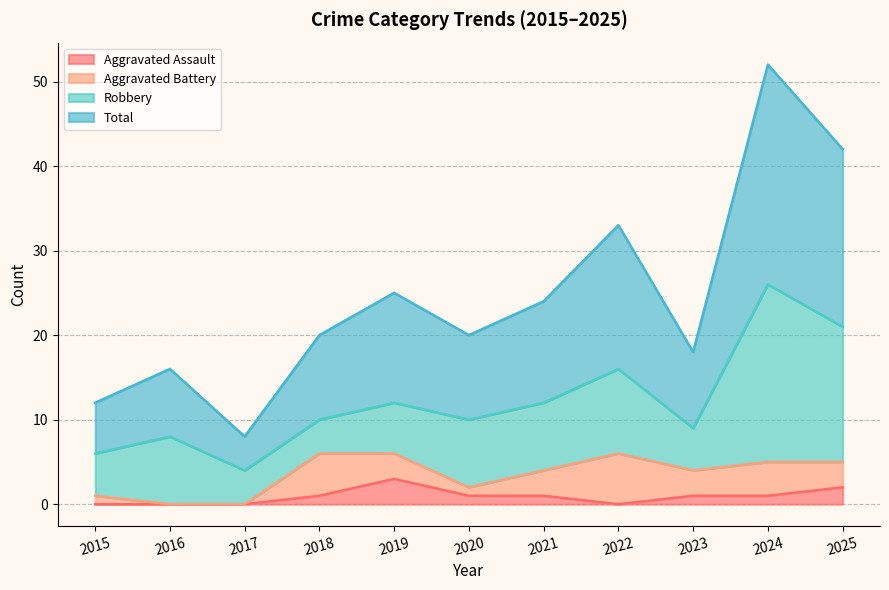

Between 2023 and 2019, which is larger?

2019